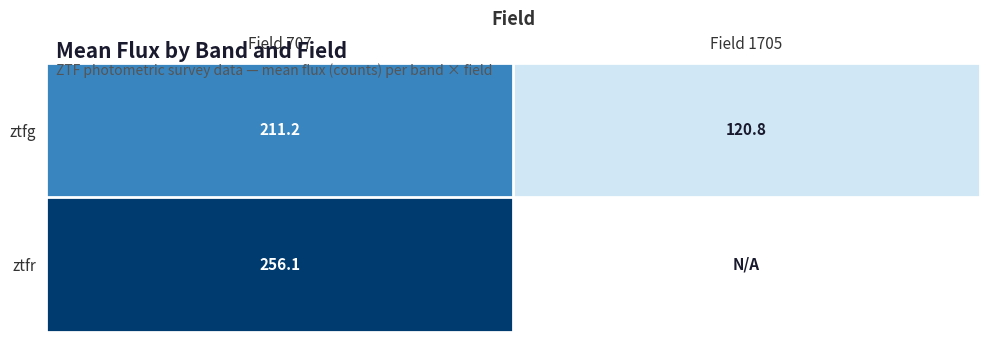

What is the average value of the ztfg series?

166.0